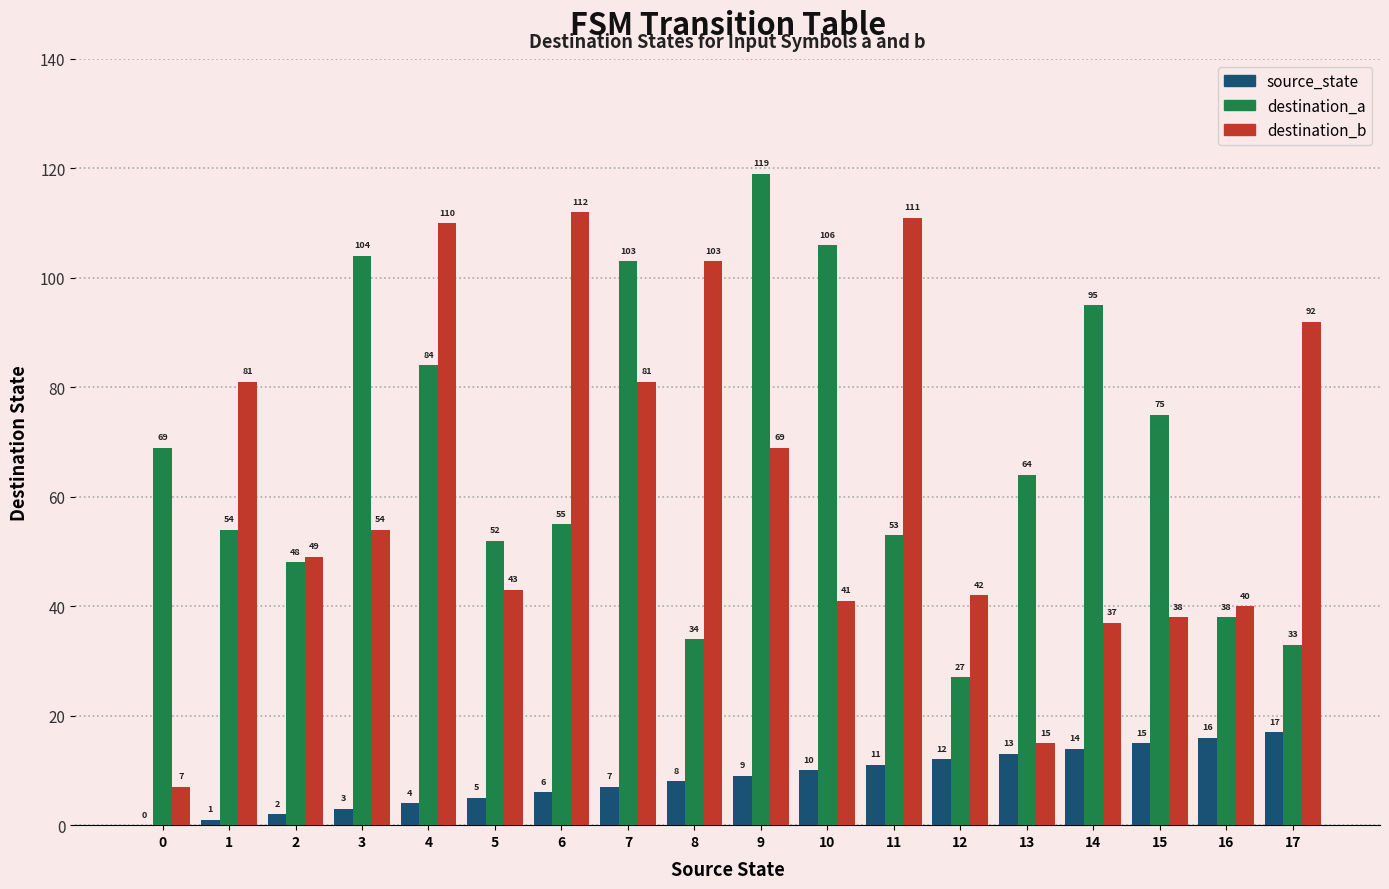

What is the greatest value displayed?

119